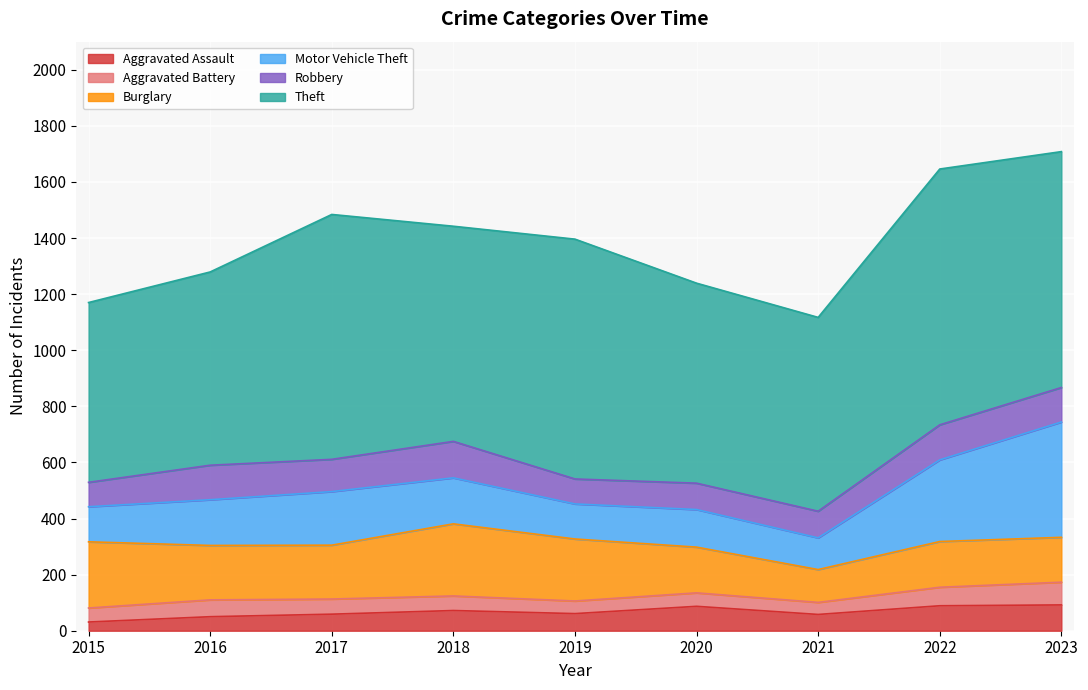

At which category does Motor Vehicle Theft reach its first local peak?

2017